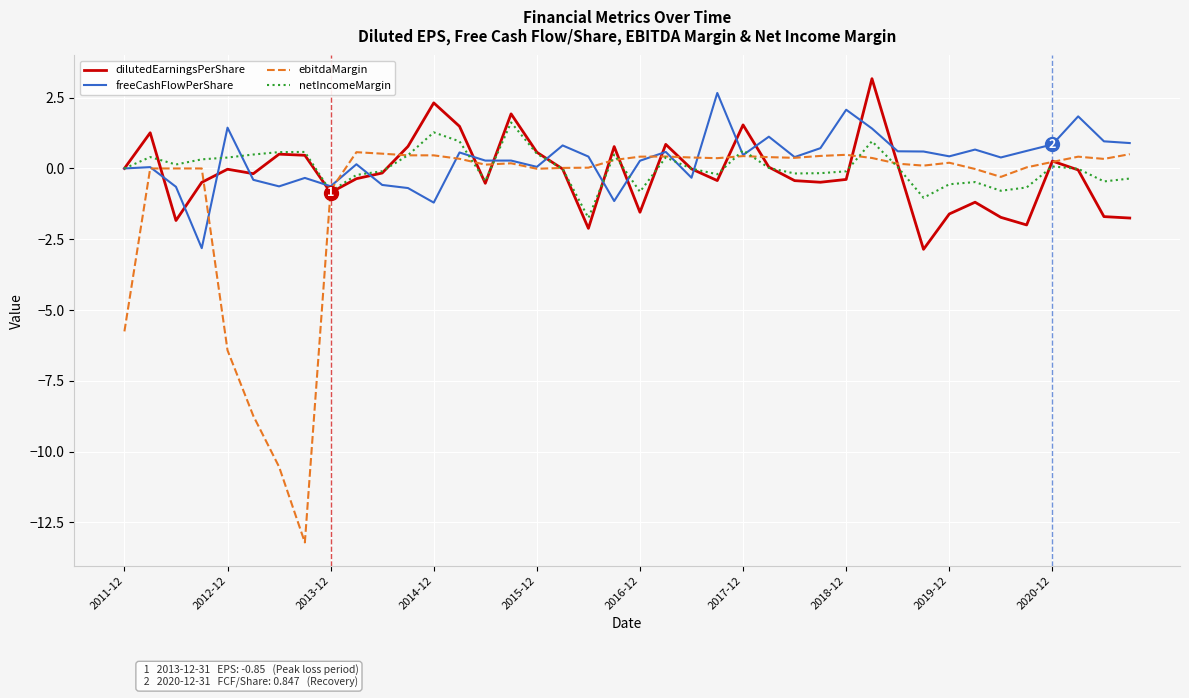

In netIncomeMargin, how many points are higher than both neighbors (excluding endpoints)?

10